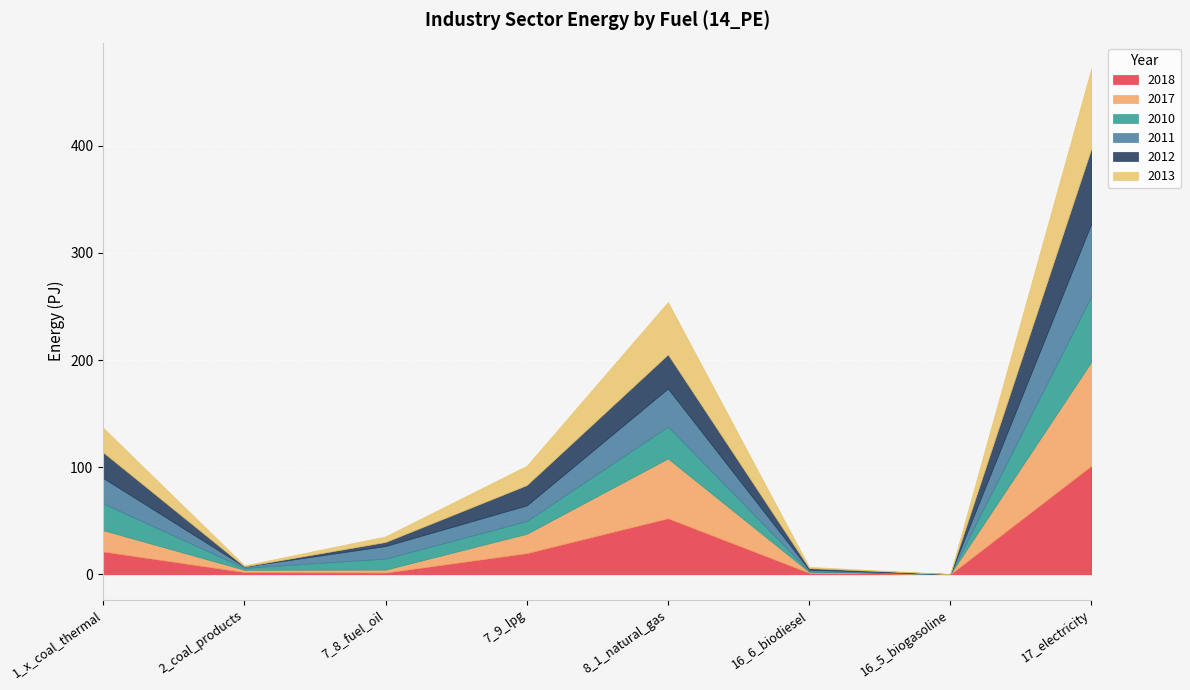

Is it true that 2013 equals 5.2 at 7_8_fuel_oil?

True